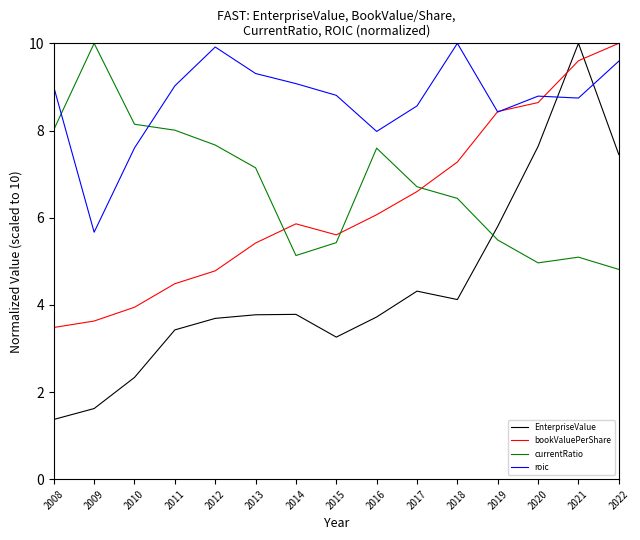

At which label is roic closest to 7?

2010